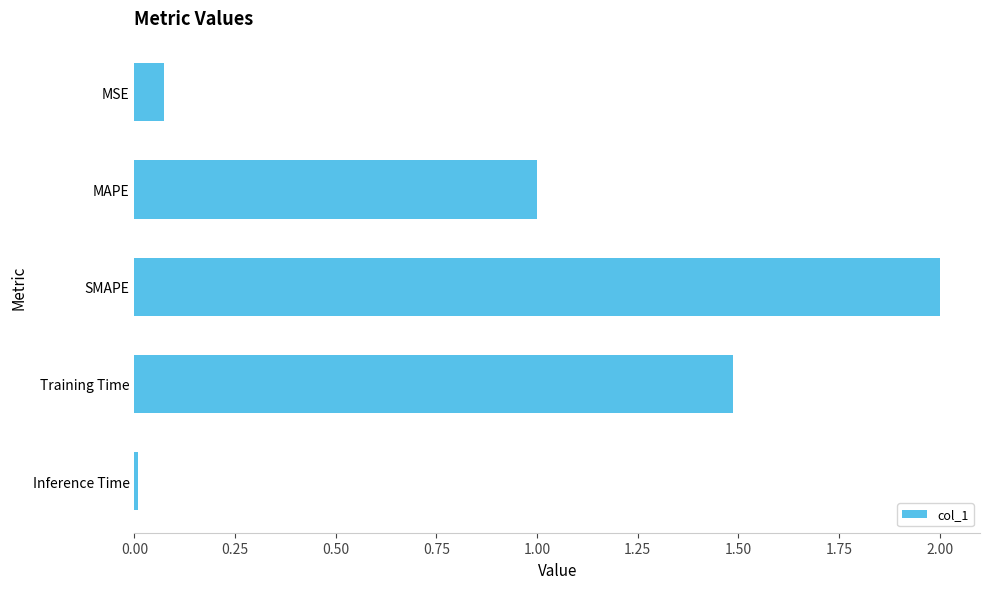

What is the change in value from MAPE to SMAPE?

+1.0